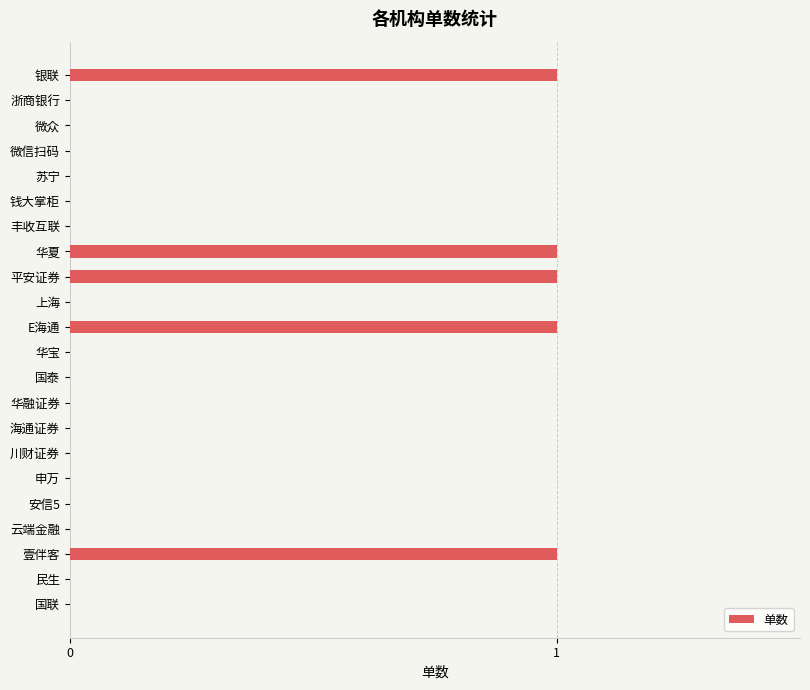

True or false: the data shows -1 at 海通证券.

False